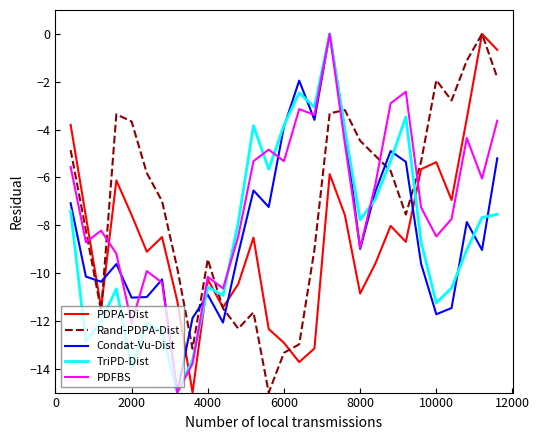

True or false: PDPA-Dist and TriPD-Dist cross at least once.

True